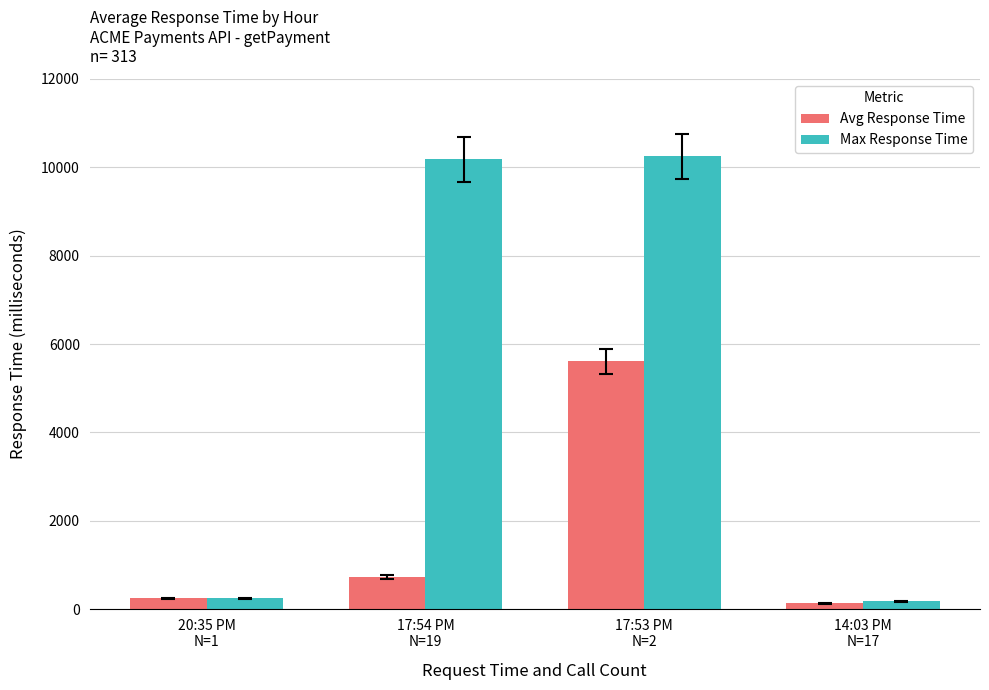

Reading left to right, extract all data points from this chart.

Avg Response Time: 20:35 PM
N=1=248	17:54 PM
N=19=728	17:53 PM
N=2=5605	14:03 PM
N=17=130
Max Response Time: 20:35 PM
N=1=248	17:54 PM
N=19=10176	17:53 PM
N=2=10249	14:03 PM
N=17=179